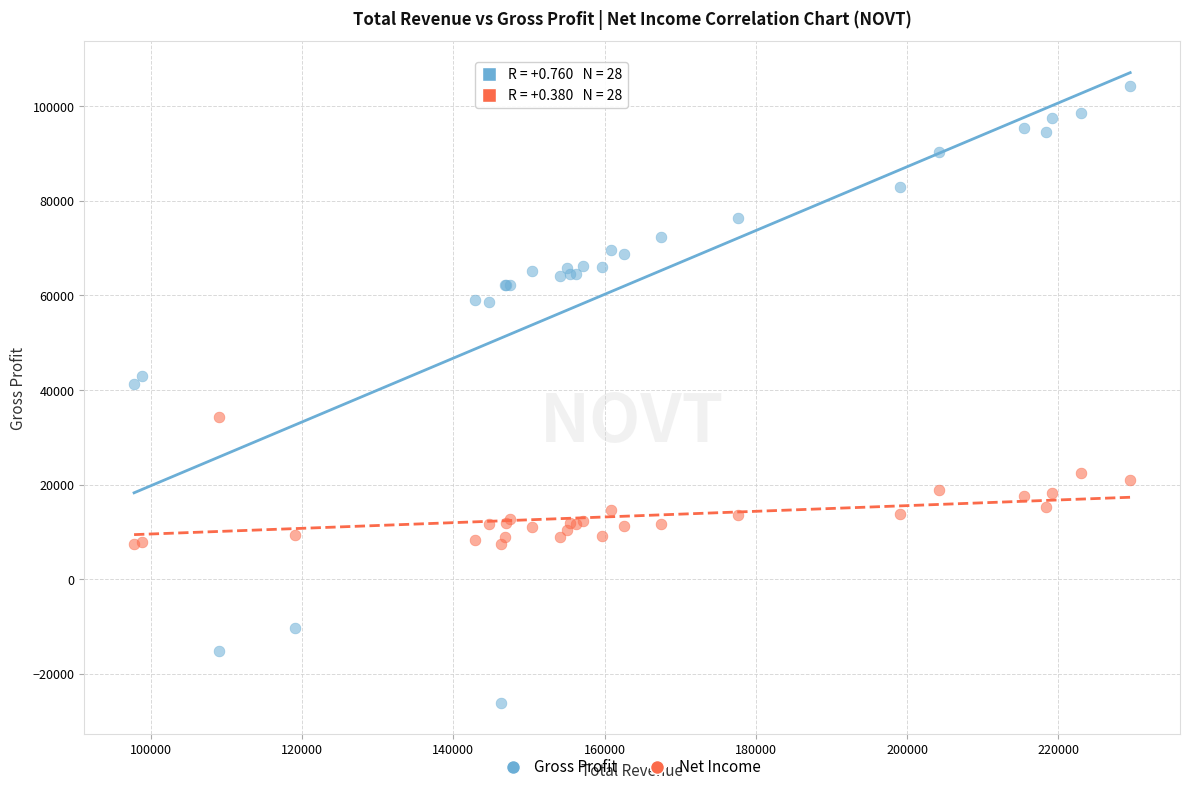

What are all the series names shown in the legend?

Gross Profit, Net Income